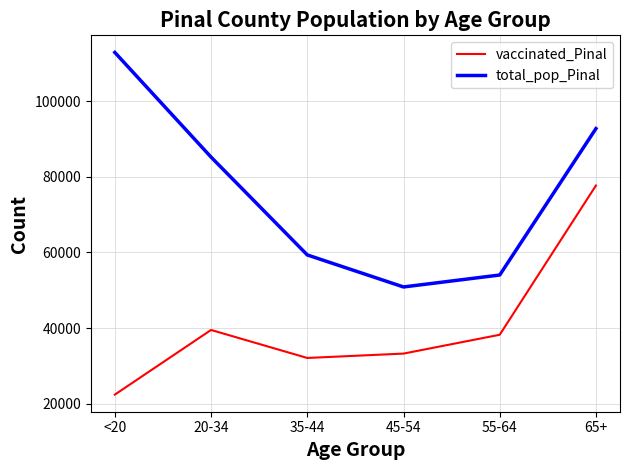

What is the difference between the highest and lowest values at 45-54?

17629